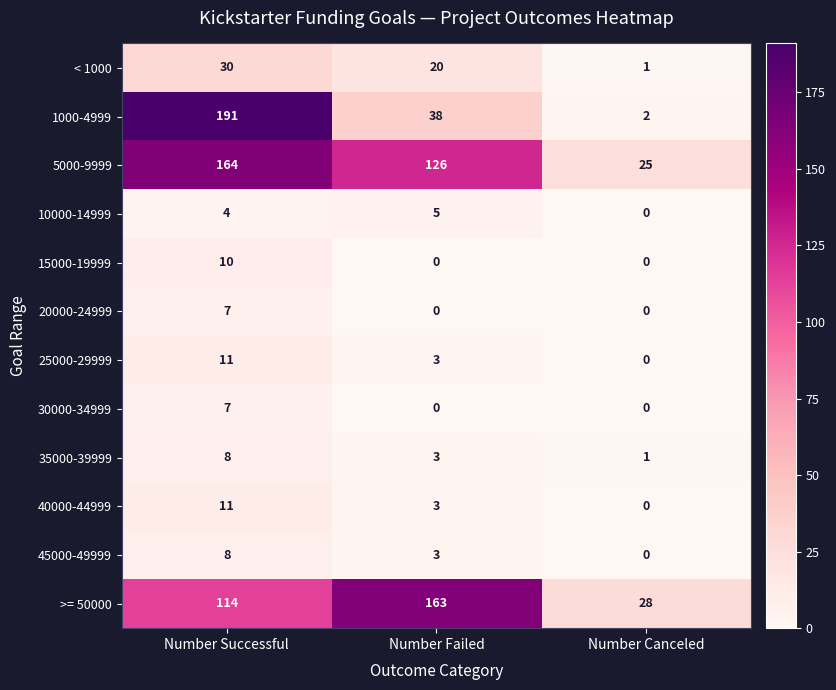

Between Number Failed and Number Canceled, which series saw the biggest shift?

>= 50000